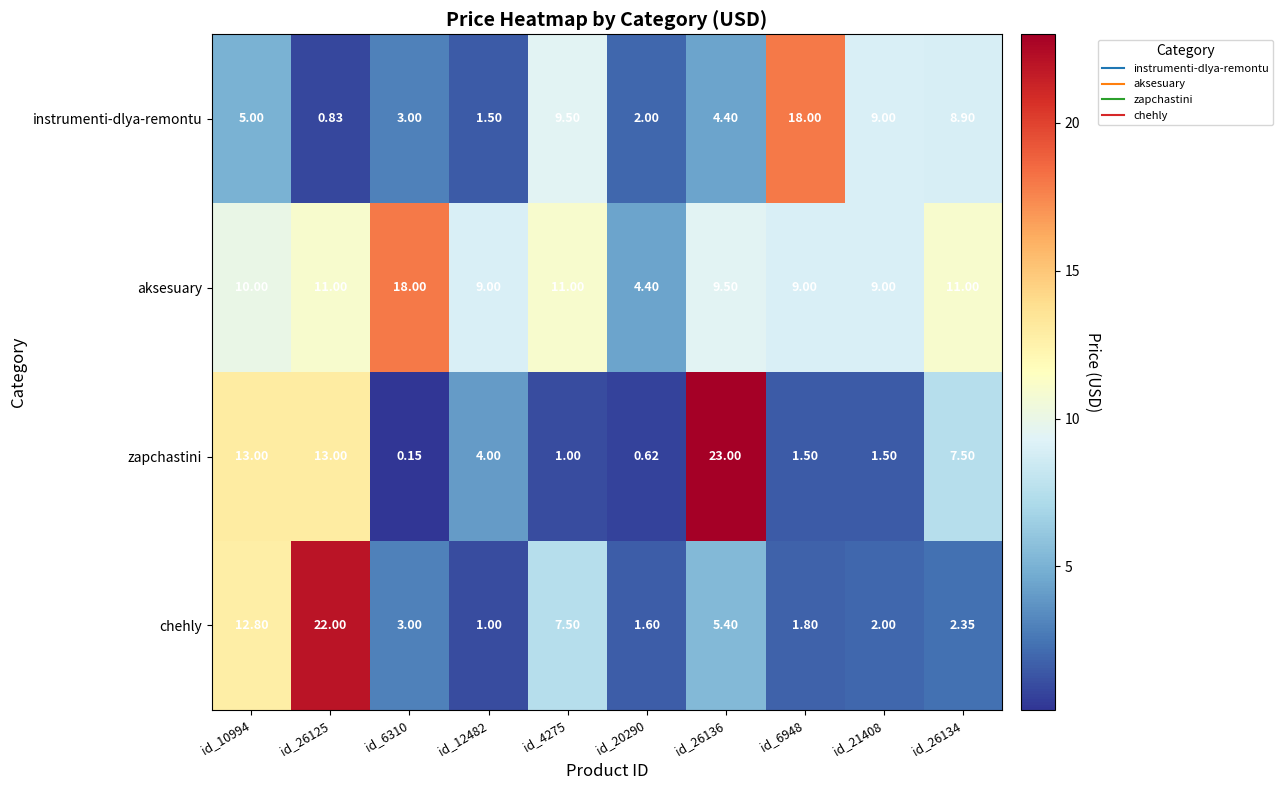

Which series has the largest total across all categories?

aksesuary